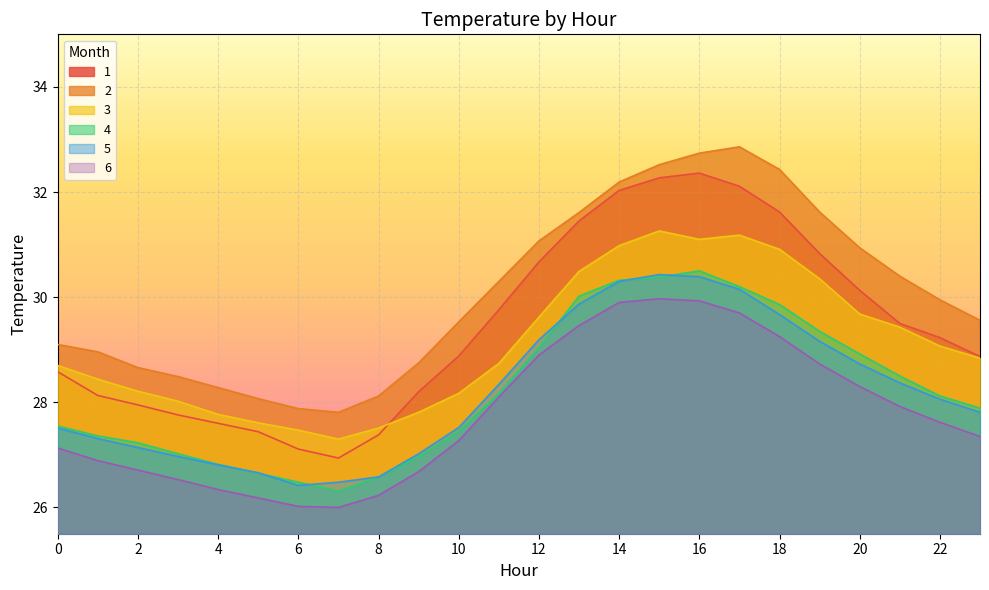

Does the chart display data point markers on the line(s)?

No